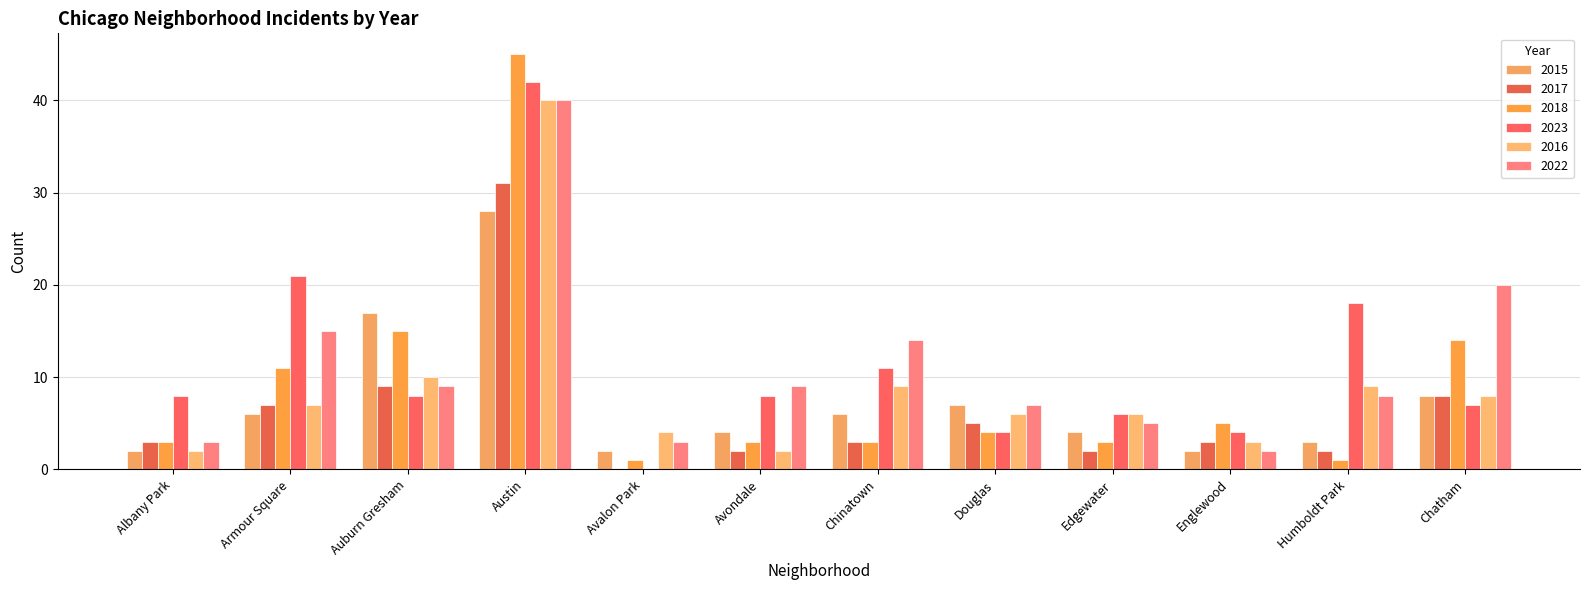

How many groups of bars are there?

12